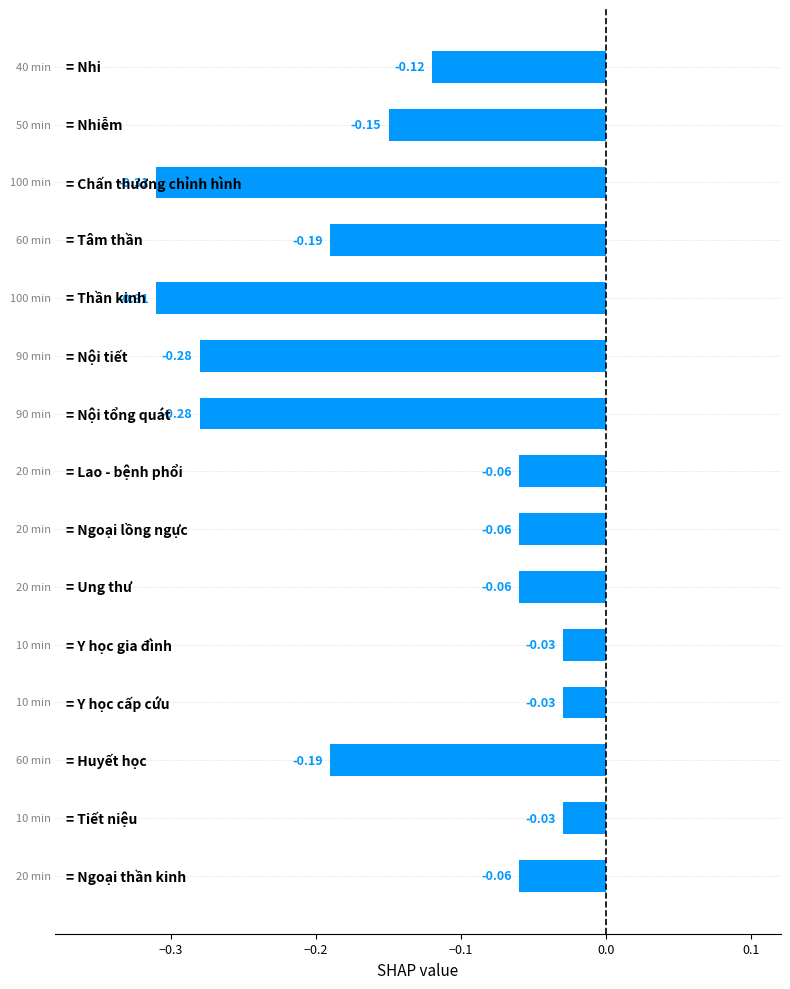

What is the sum of all values?

-2.2